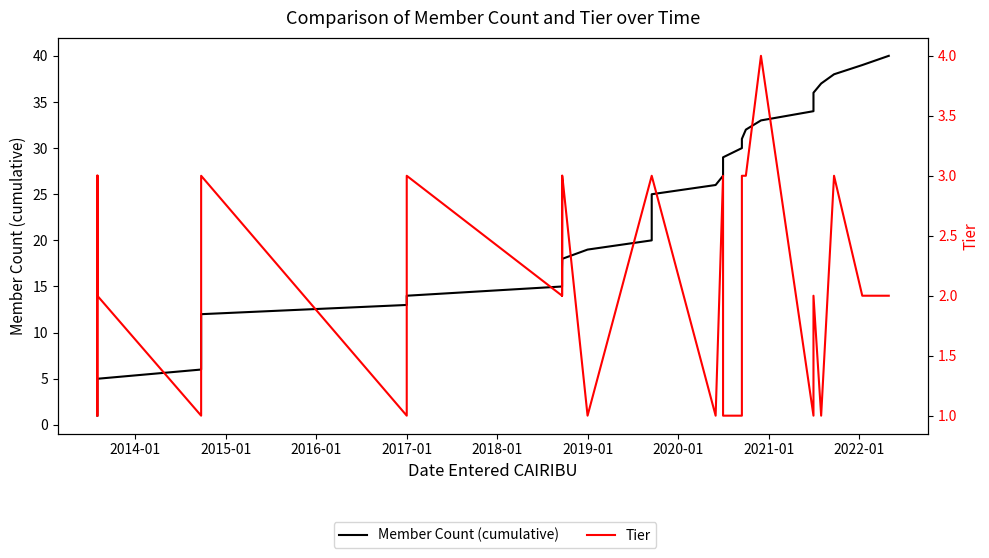

What is the sum of all Tier values?

86